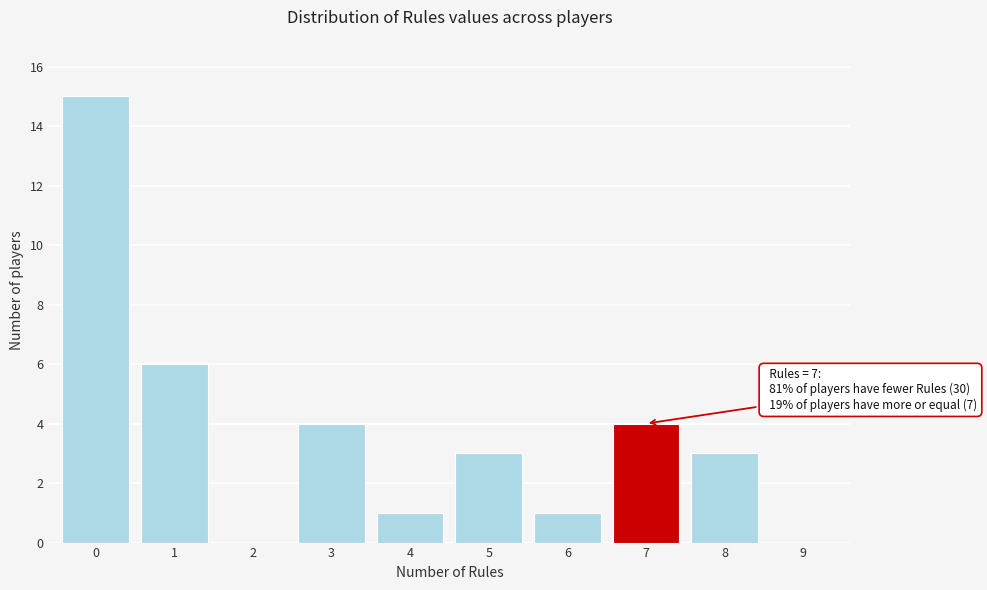

Reading left to right, what are all the values shown in this chart?

0=15	1=6	2=0	3=4	4=1	5=3	6=1	7=4	8=3	9=0